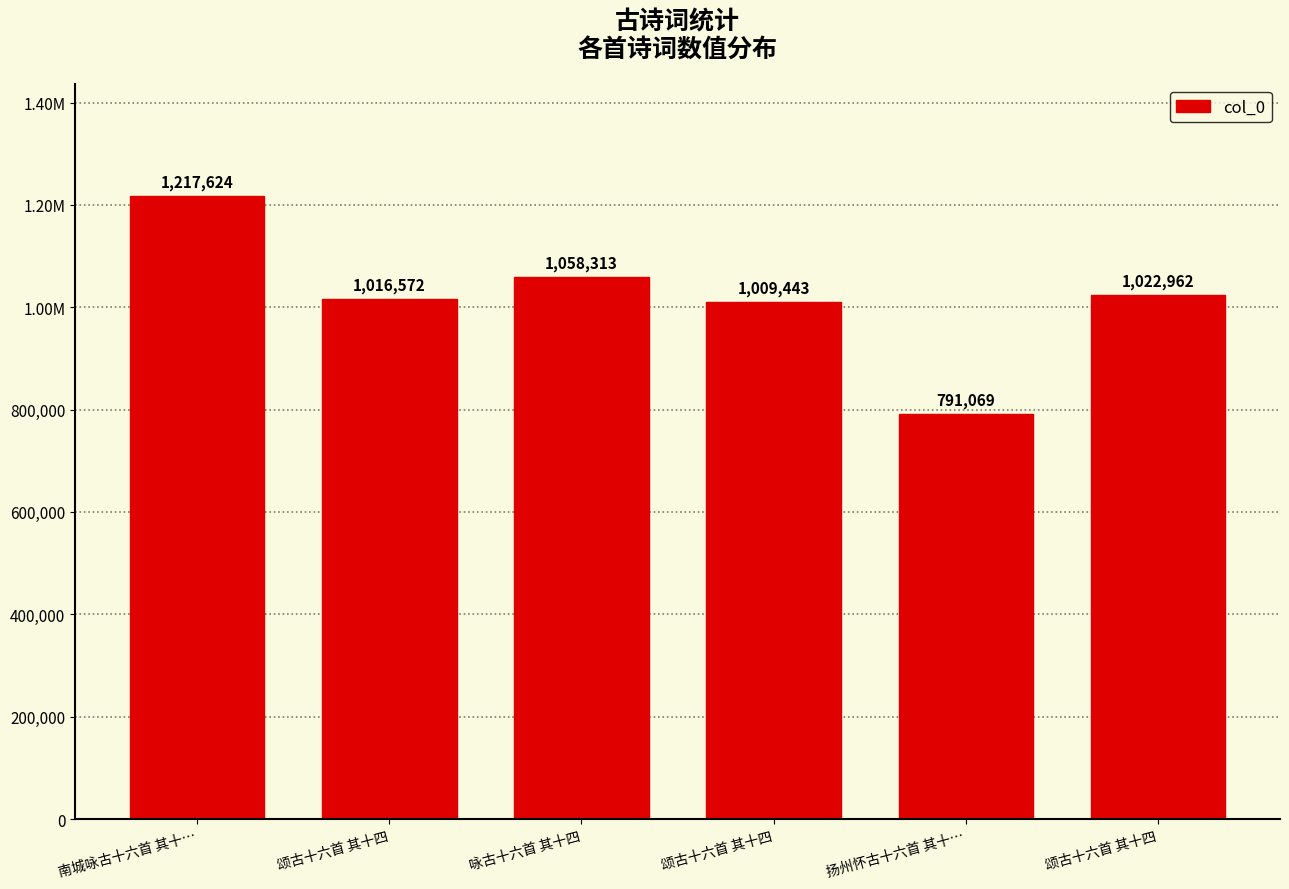

Where does the data first go above 1022962?

南城咏古十六首 其十…